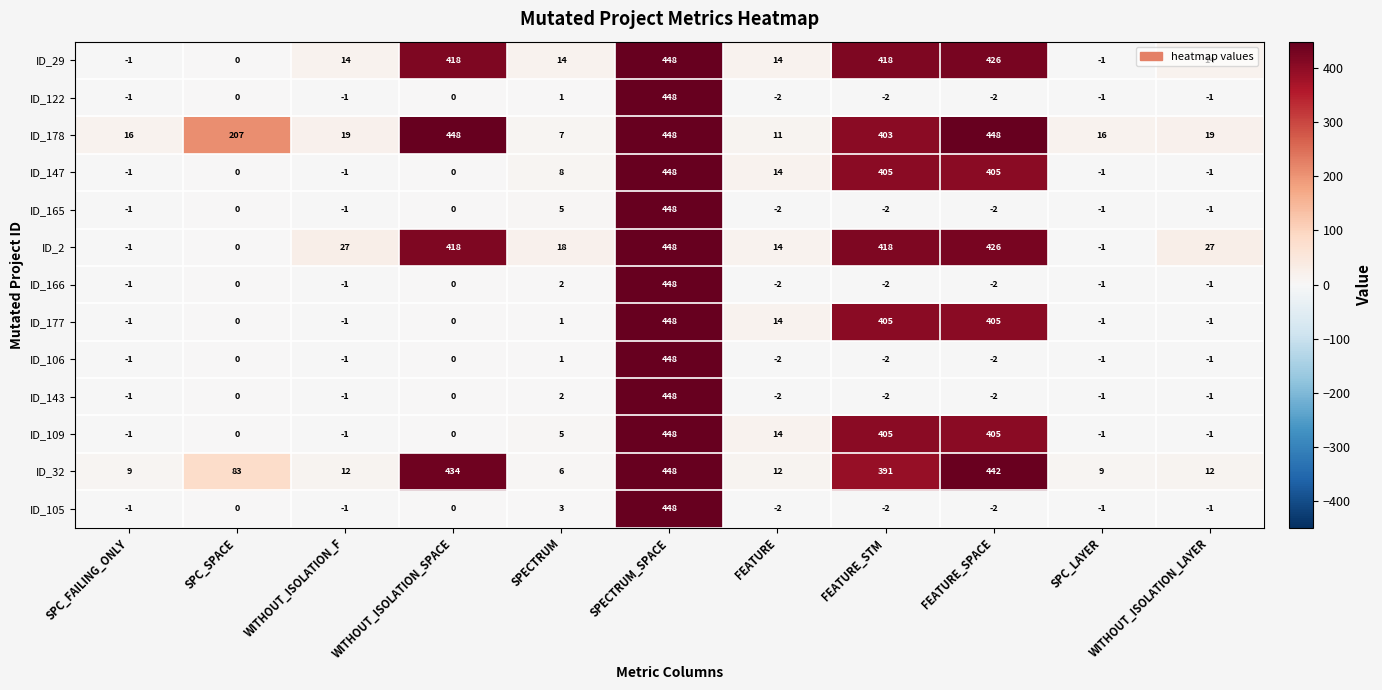

What is the difference between the maximum and minimum values in the ID_165 series?

450